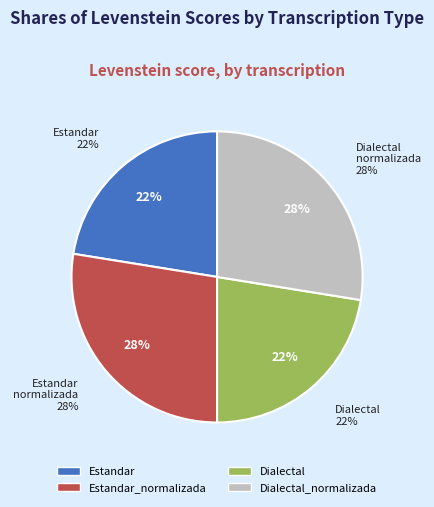

What percentage is the Estandar_normalizada slice, to the nearest percent?

28%